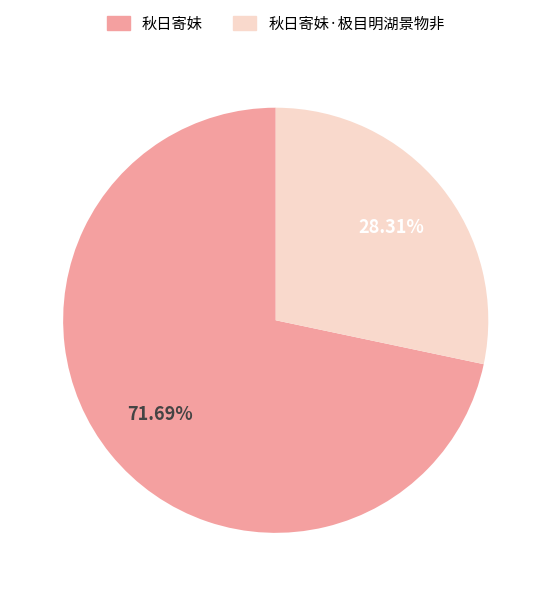

Is there any slice that represents more than half of the pie?

Yes